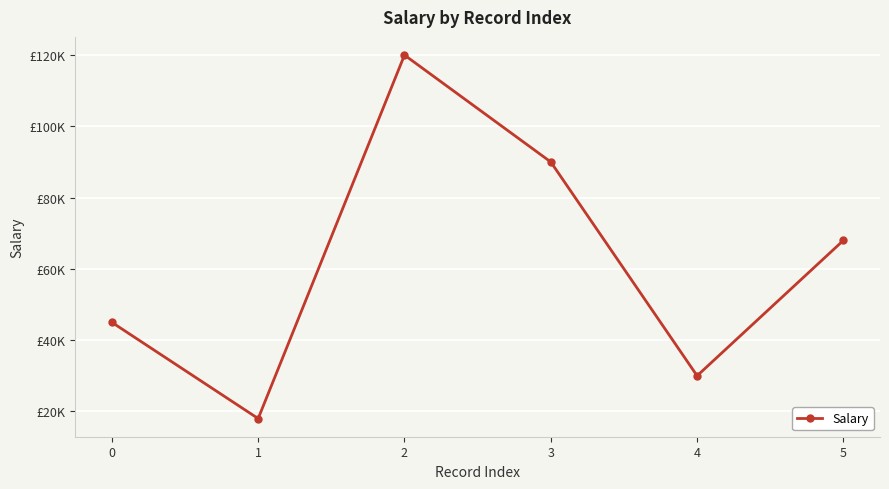

How many values are between 30000 and 90000?

4